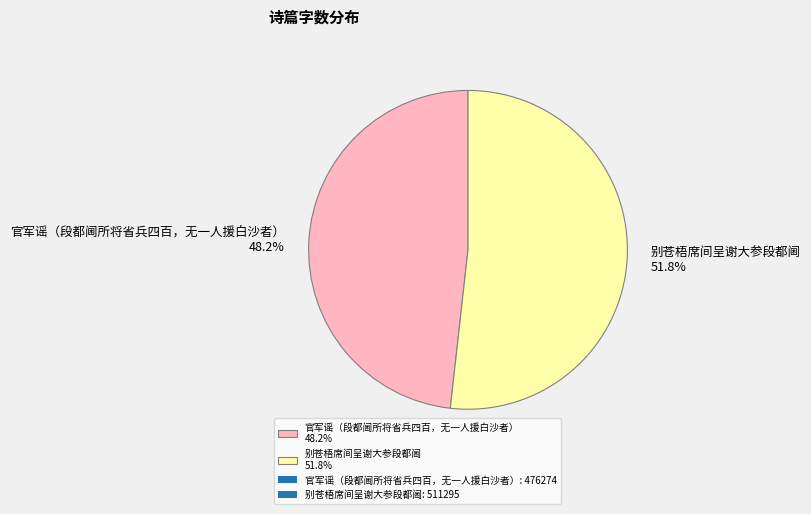

Which slice is the smallest?

官军谣（段都阃所将省兵四百，无一人援白沙者）